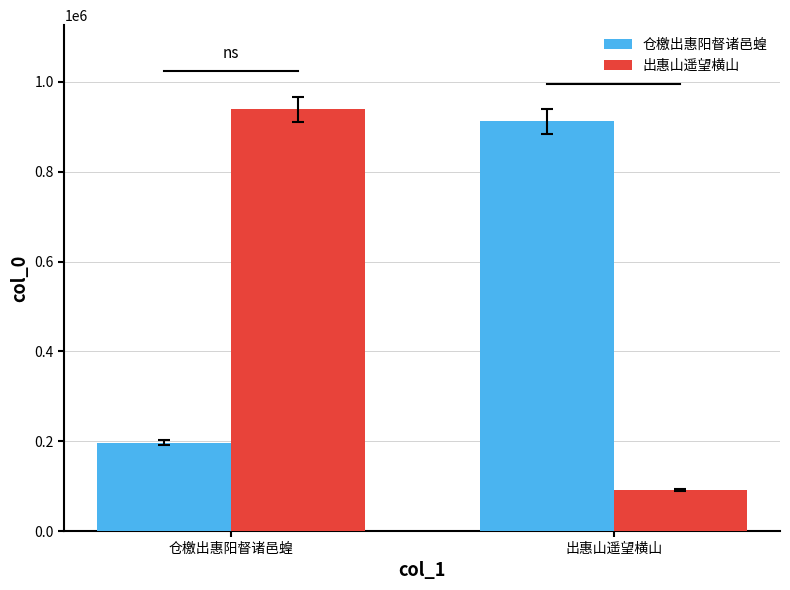

At which category is the sum across all series the highest?

仓檄出惠阳督诸邑蝗